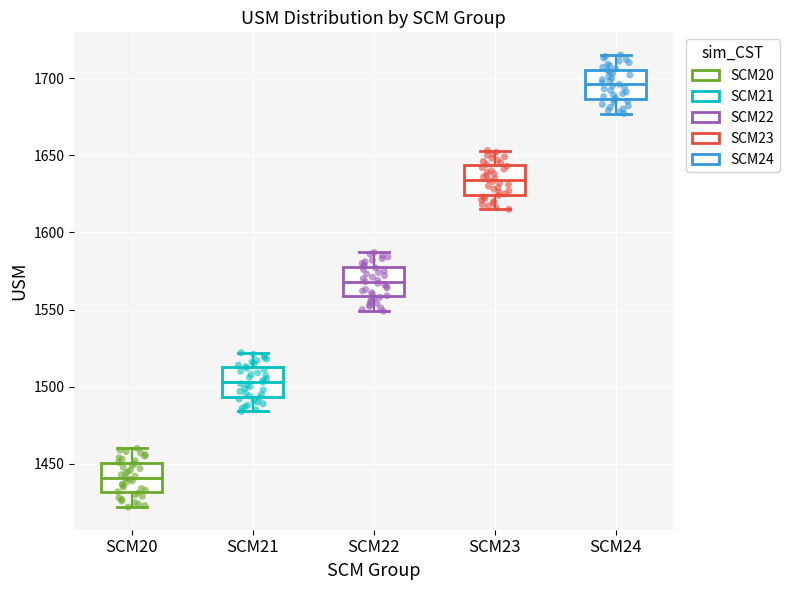

Reading left to right, transcribe this box plot: for each box, give where its median line is, the range the box spans, and where its two whiskers end, as read against the y-axis. The values are not printed on the chart, so give them approximately, as read against the axis.

SCM20: median 1440, box 1430 to 1450, whiskers 1420 to 1460
SCM21: median 1505, box 1495 to 1515, whiskers 1485 to 1520
SCM22: median 1570, box 1560 to 1580, whiskers 1550 to 1585
SCM23: median 1635, box 1625 to 1645, whiskers 1615 to 1655
SCM24: median 1695, box 1685 to 1705, whiskers 1675 to 1715